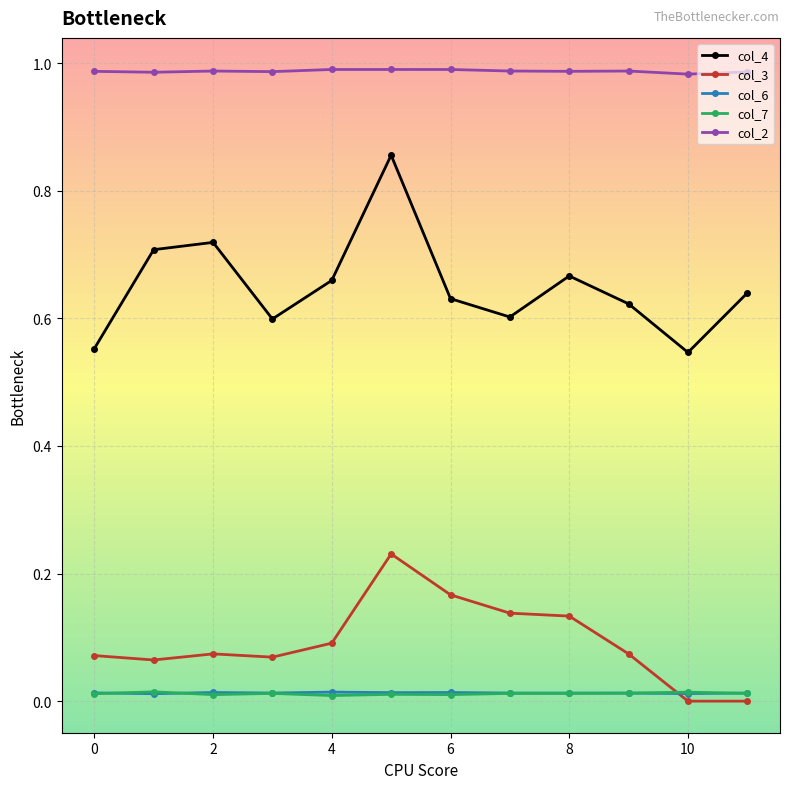

True or false: col_2 and col_4 cross at least once.

False